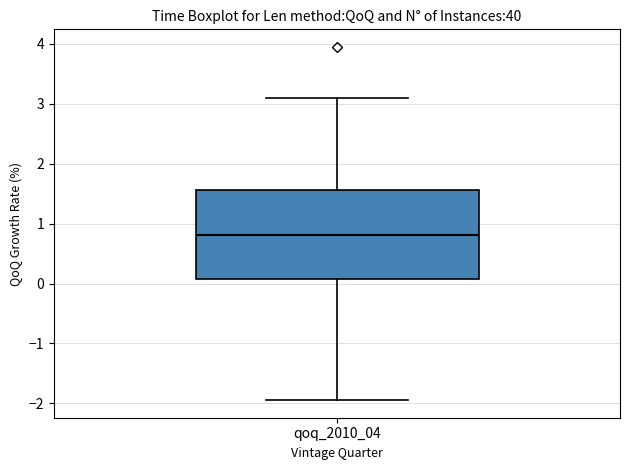

Read this box plot against the y-axis: the position of the median line, the range covered by the box, and the ends of both whiskers. The values are not printed on the chart, so give them approximately, as read against the axis.

median 0.8, box 0.1 to 1.6, whiskers -1.9 to 3.1